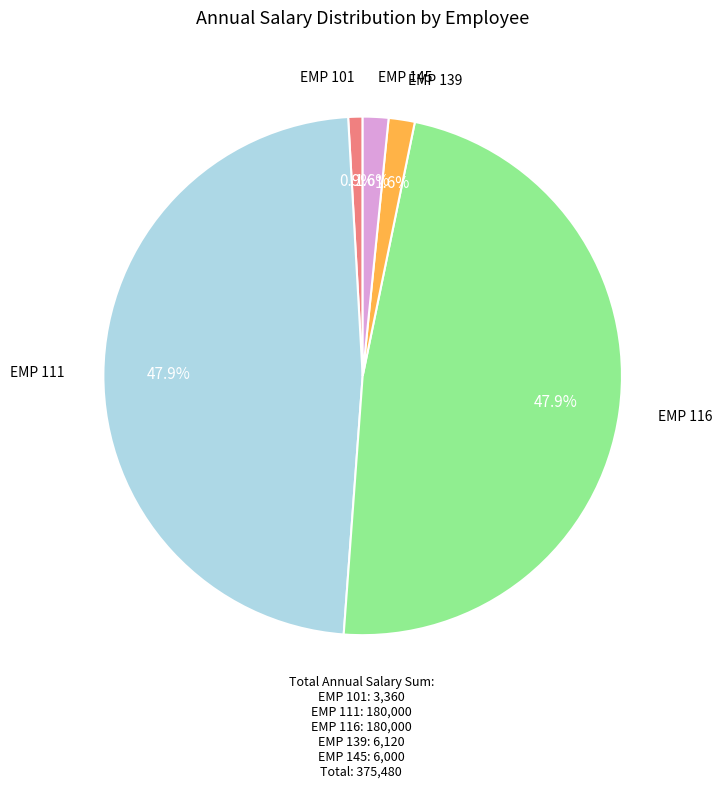

Does any single category account for the majority?

No